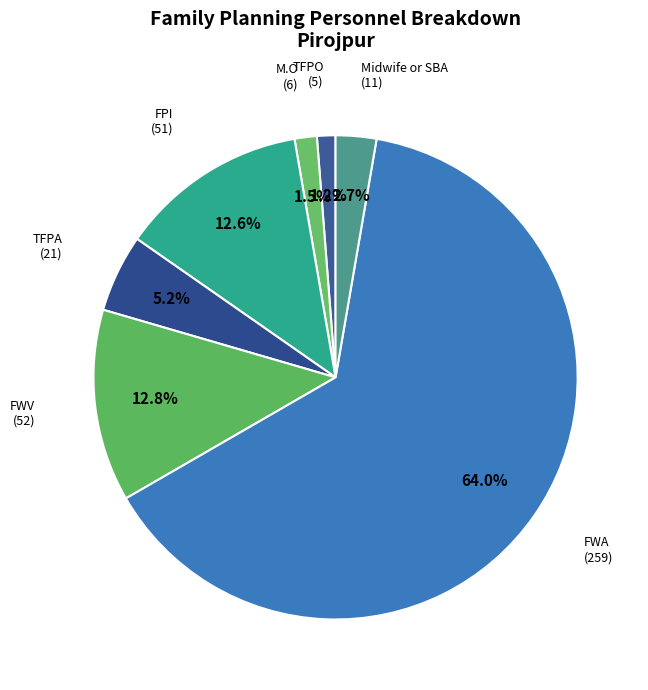

Which category has the smallest portion of the pie?

TFPO